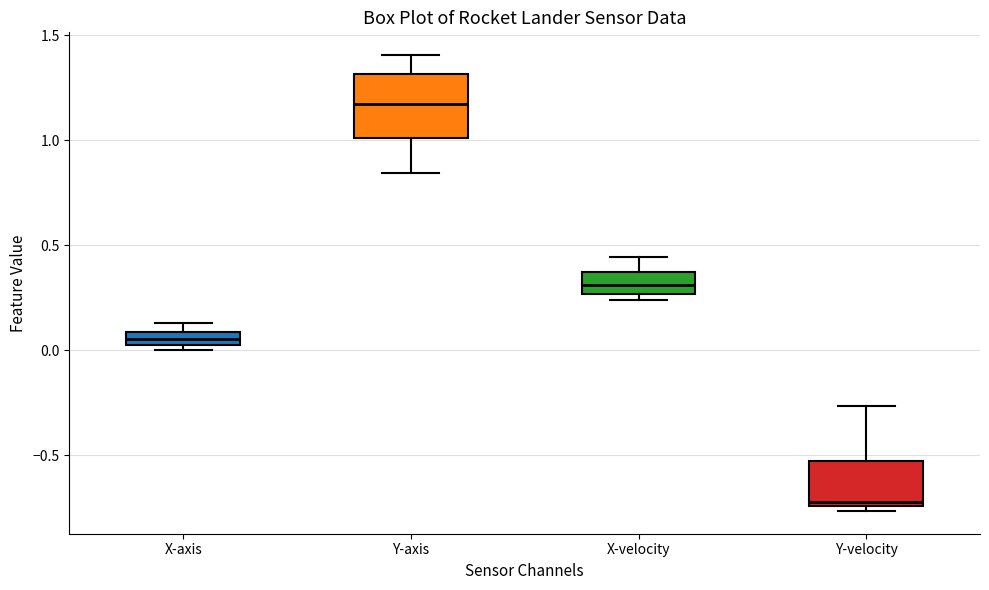

Comparing the boxes themselves (not the whiskers), which one is the tallest?

Y-axis